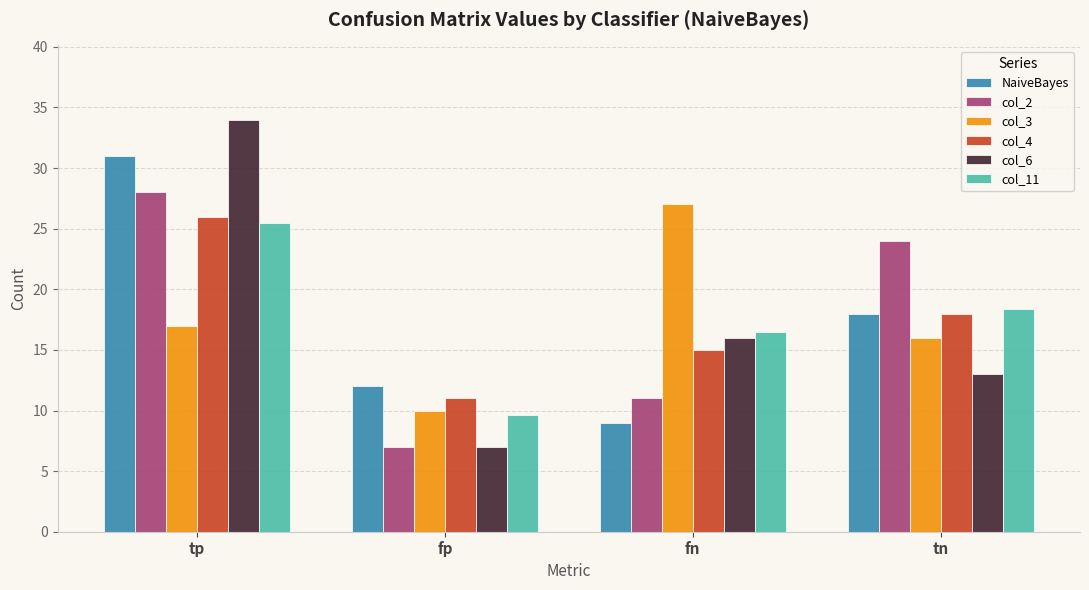

What is the sum of all col_4 values?

70.0